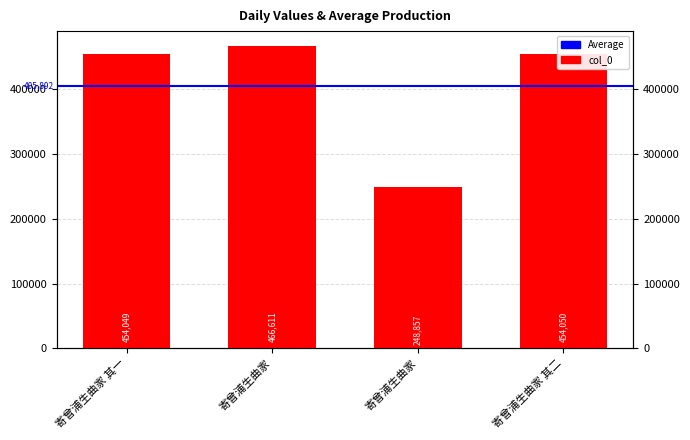

What is the greatest value displayed?

466611